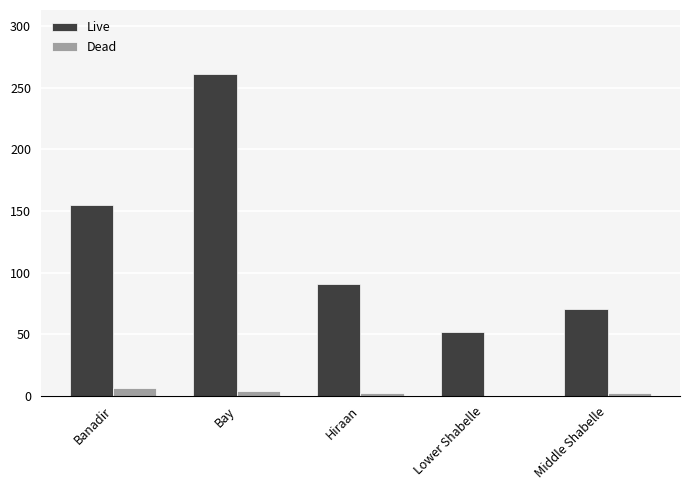

Which category has the highest value in the Live series?

Bay